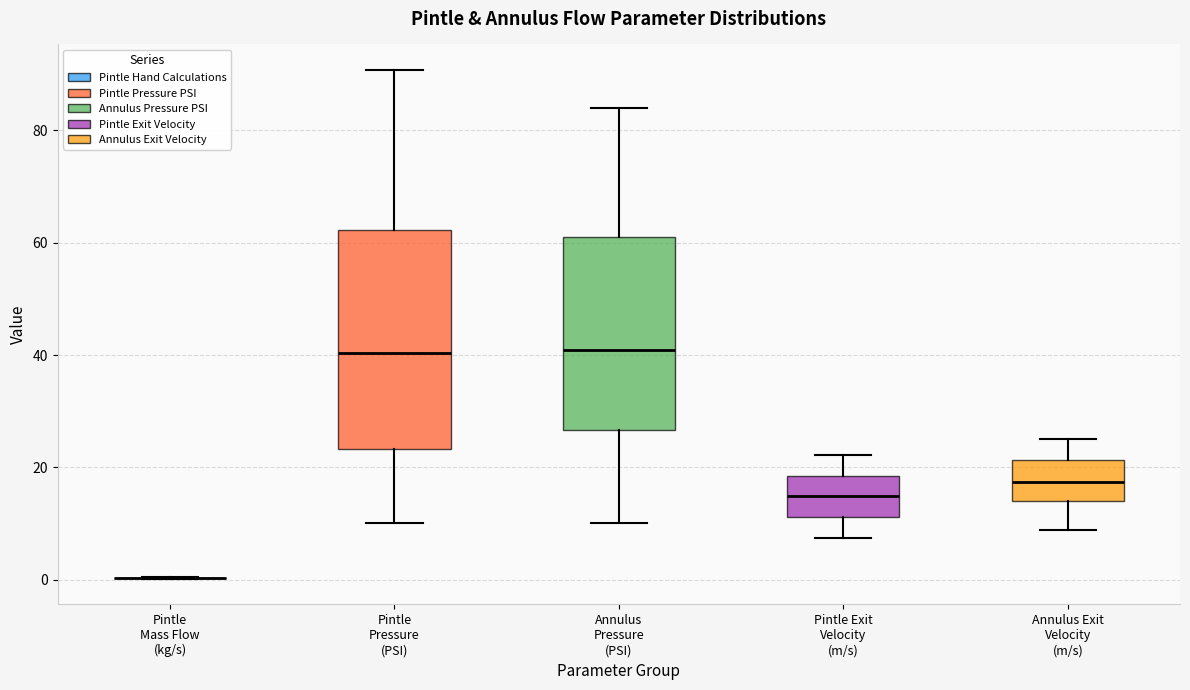

Where is the lower edge of the box for Pintle Exit Velocity (m/s) on the y-axis? The values are not printed on the chart, so give them approximately, as read against the axis.

12